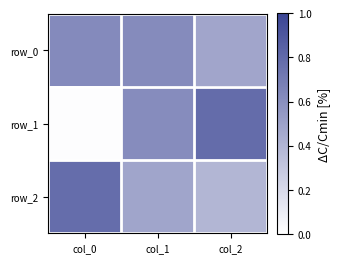

Reading right to left, what are all the values shown in this chart?

row_0: col_2=0.5	col_1=0.6	col_0=0.6
row_1: col_2=0.8	col_1=0.6	col_0=0.0
row_2: col_2=0.4	col_1=0.5	col_0=0.8